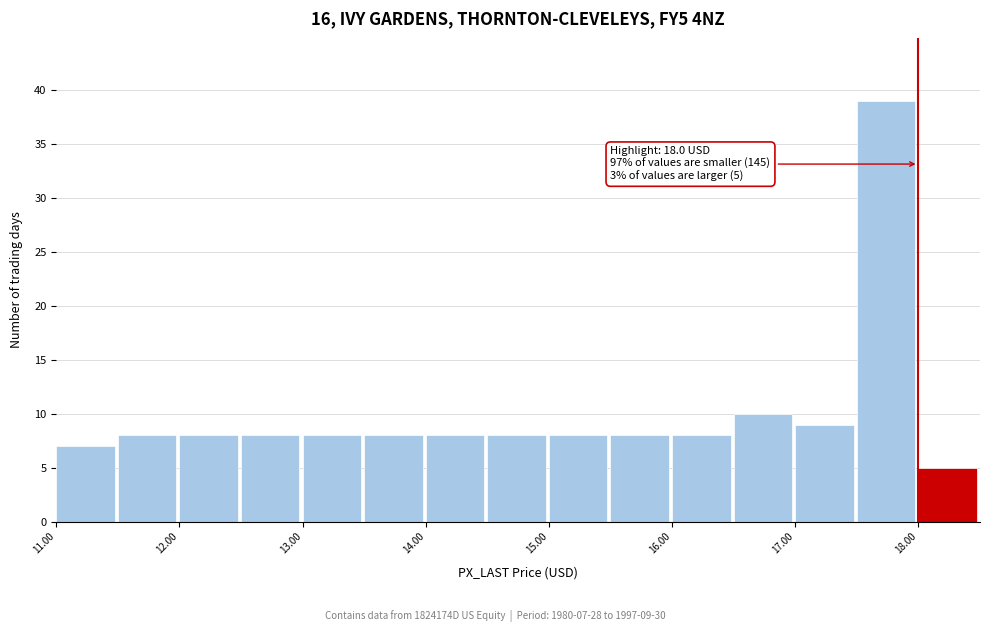

Over which range of the x-axis is the bar tallest?

17.5 to 18.0